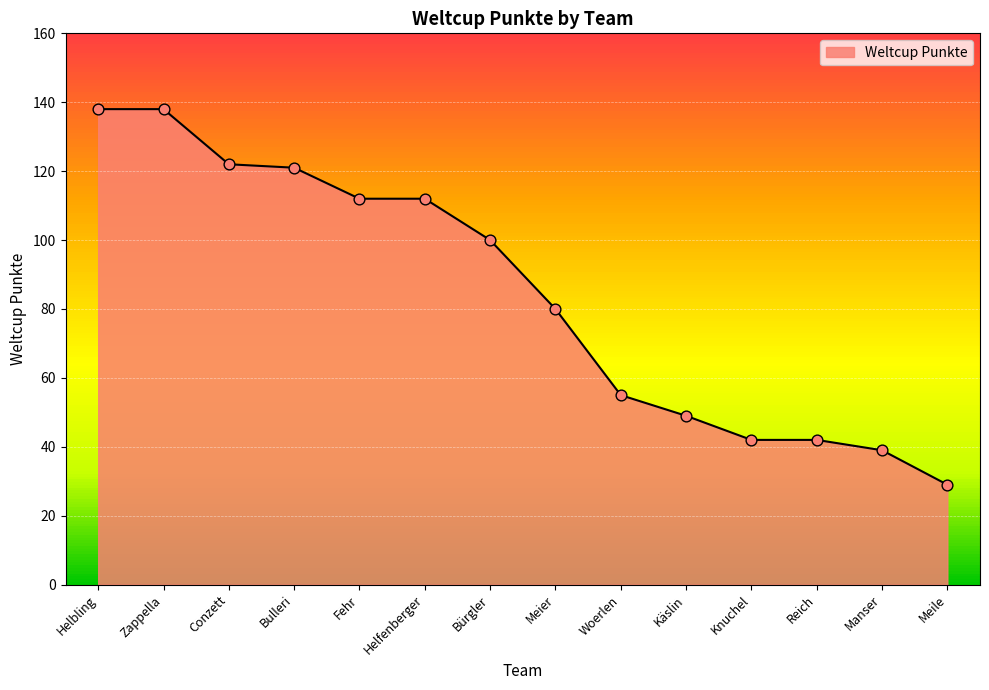

What is the change in value from Helfenberger to Knuchel?

-70